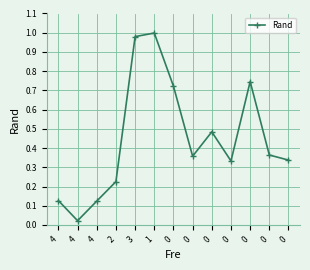

List the labels in order of value, smallest first.

4, 4, 4, 2, 0, 0, 0, 0, 0, 0, 0, 3, 1